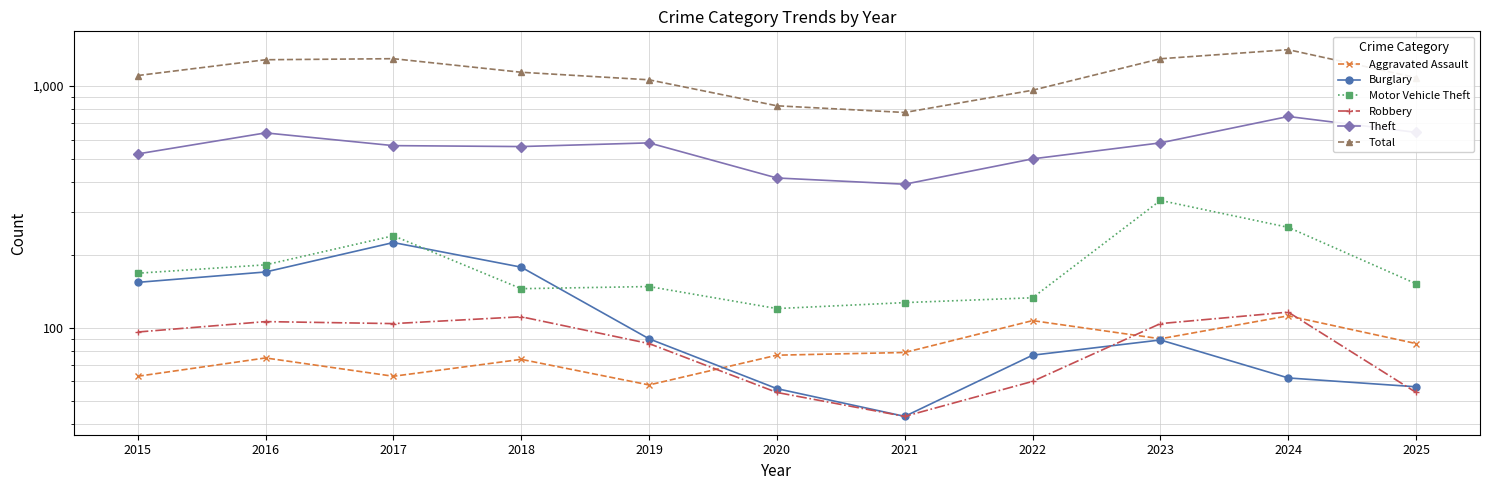

Is it true that Total equals 457 at 2020?

False